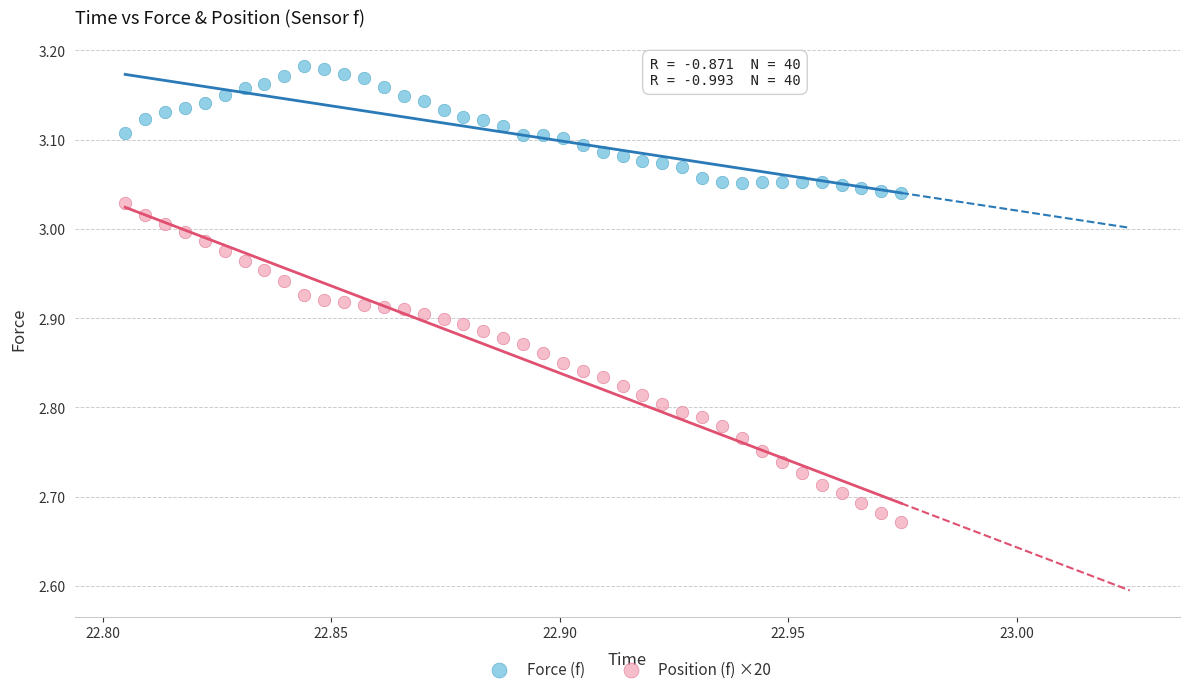

What are all the series names shown in the legend?

Force (f), Position (f) ×20